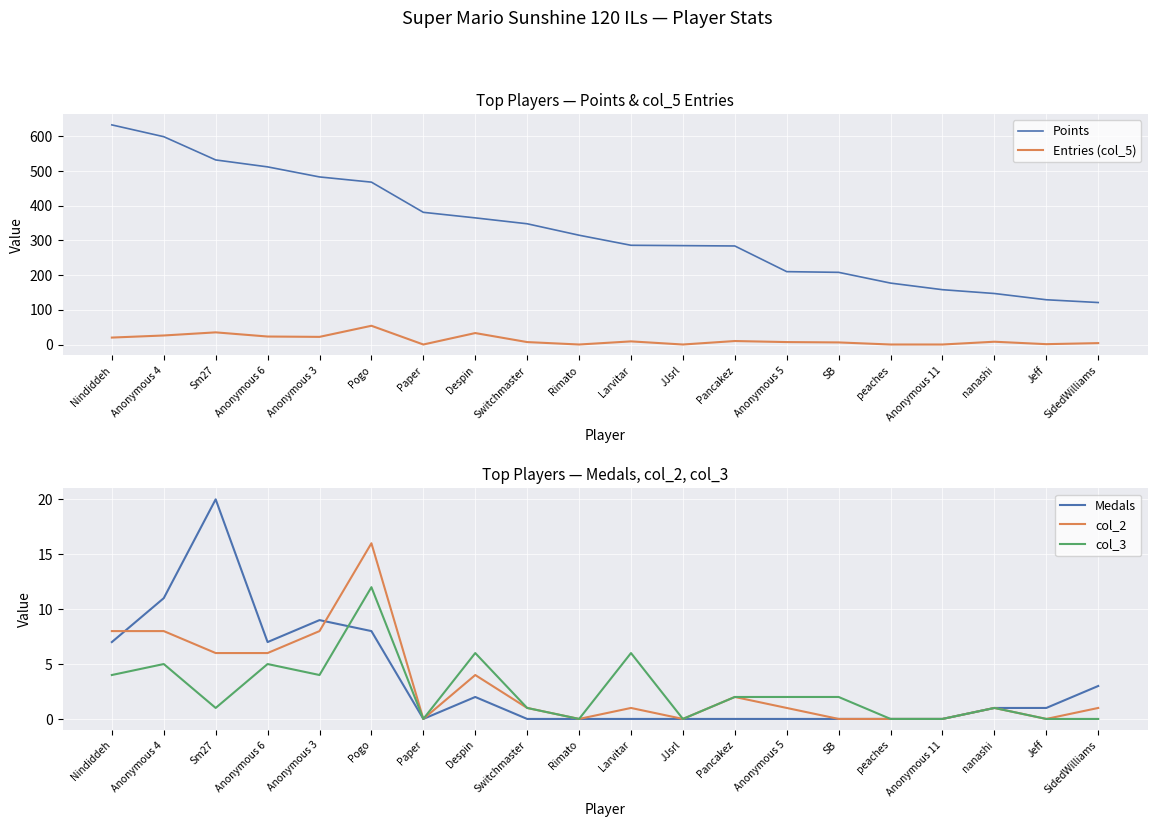

Is it true that Points equals 47 at nanashi?

False